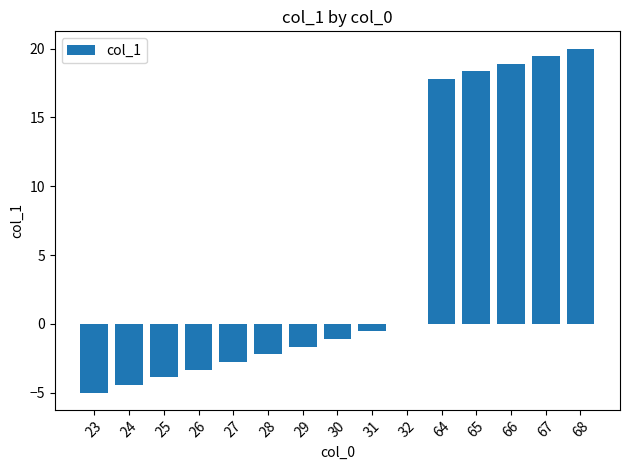

What is the change in value from 26 to 28?

+1.1